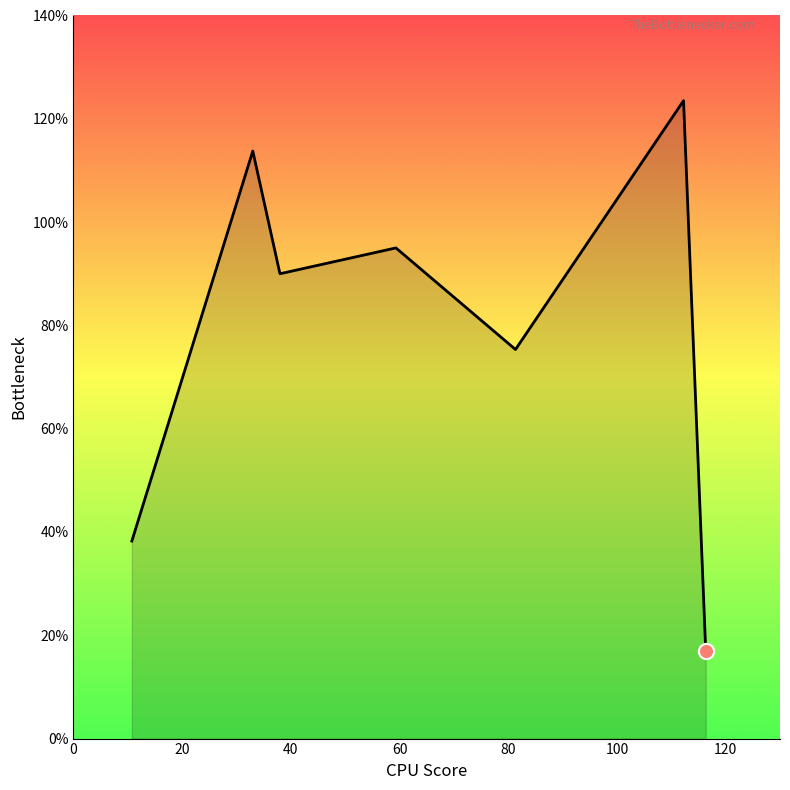

True or false: there are more than 1 points higher than both neighbors.

True